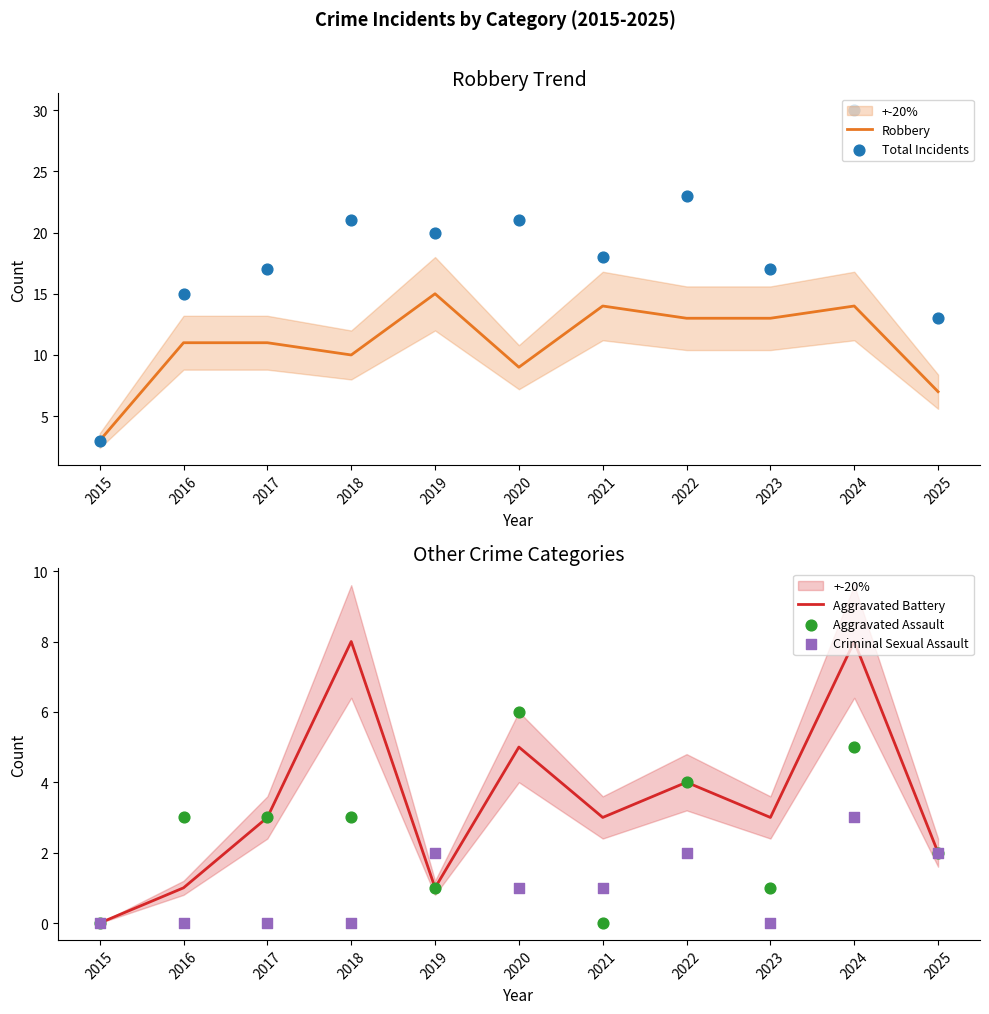

Which series contains the lowest Y value?

Aggravated Battery